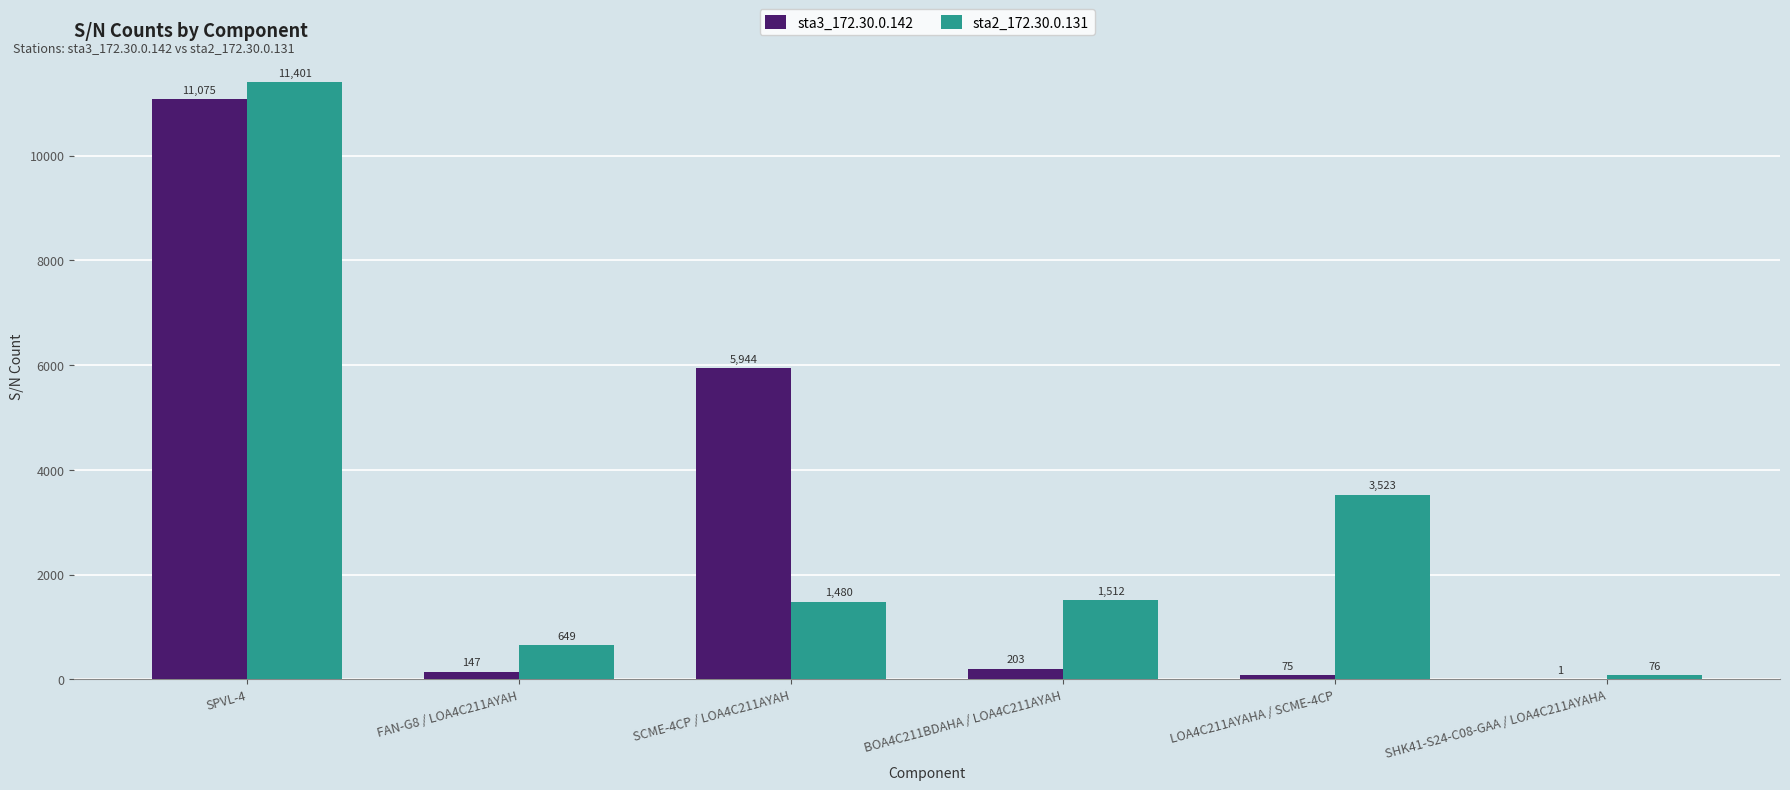

Reading left to right, what are all the values shown in this chart?

sta3_172.30.0.142: SPVL-4=11075	FAN-G8 / LOA4C211AYAH=147	SCME-4CP / LOA4C211AYAH=5944	BOA4C211BDAHA / LOA4C211AYAH=203	LOA4C211AYAHA / SCME-4CP=75	SHK41-S24-C08-GAA / LOA4C211AYAHA=1
sta2_172.30.0.131: SPVL-4=11401	FAN-G8 / LOA4C211AYAH=649	SCME-4CP / LOA4C211AYAH=1480	BOA4C211BDAHA / LOA4C211AYAH=1512	LOA4C211AYAHA / SCME-4CP=3523	SHK41-S24-C08-GAA / LOA4C211AYAHA=76